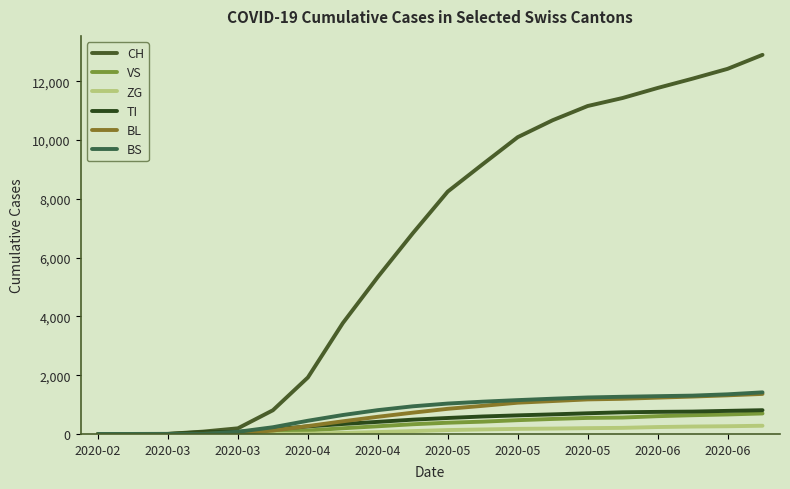

Does the chart have visible grid lines?

No